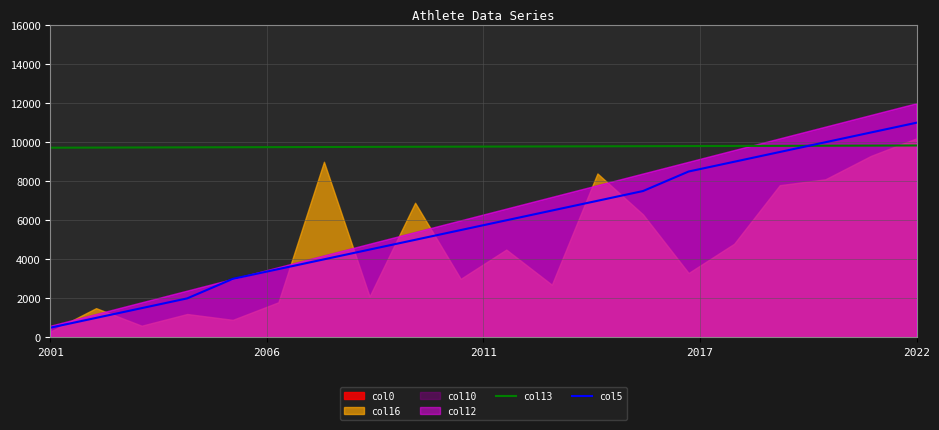

True or false: col13 has more than 0 interior local peaks.

False